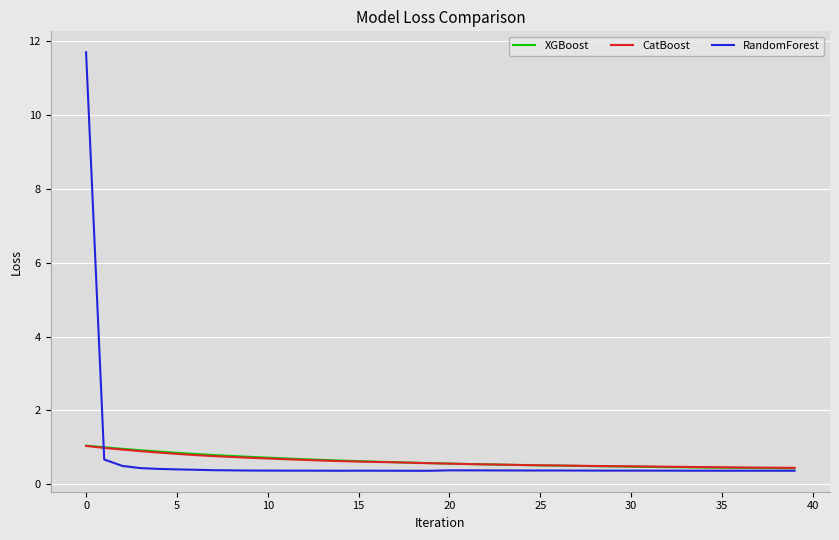

Does the chart display data point markers on the line(s)?

No